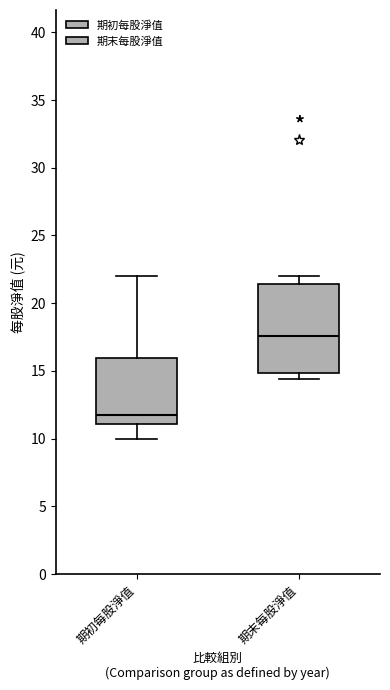

Which box has the lowest median line?

期初每股淨值